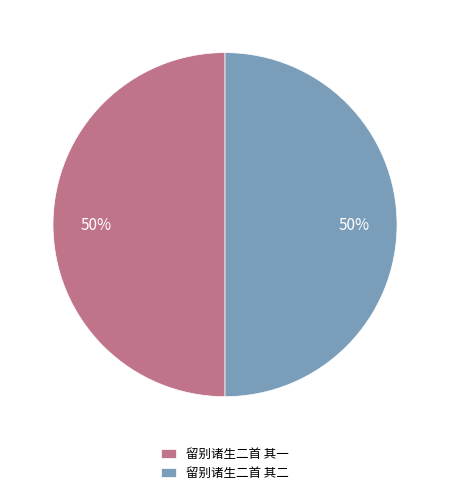

Do 留别诸生二首 其二 and 留别诸生二首 其一 together represent more than half of the pie?

Yes